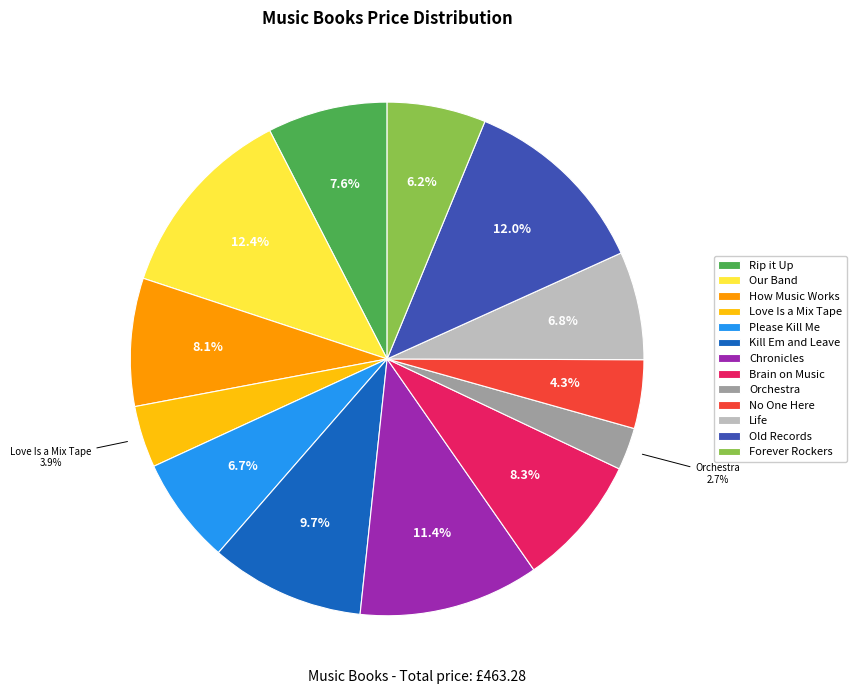

Is there any slice that represents more than half of the pie?

No